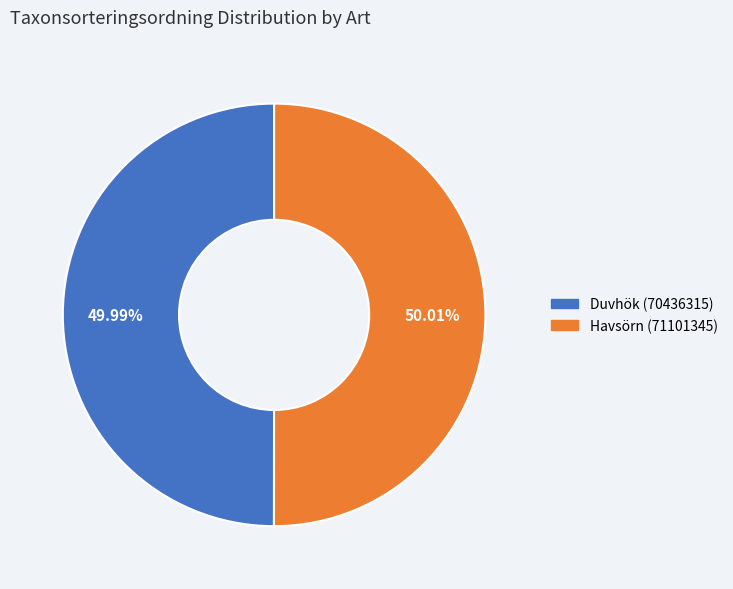

What is the ratio of the value at Duvhök (70436315) to the value at Havsörn (71101345)?

1.0